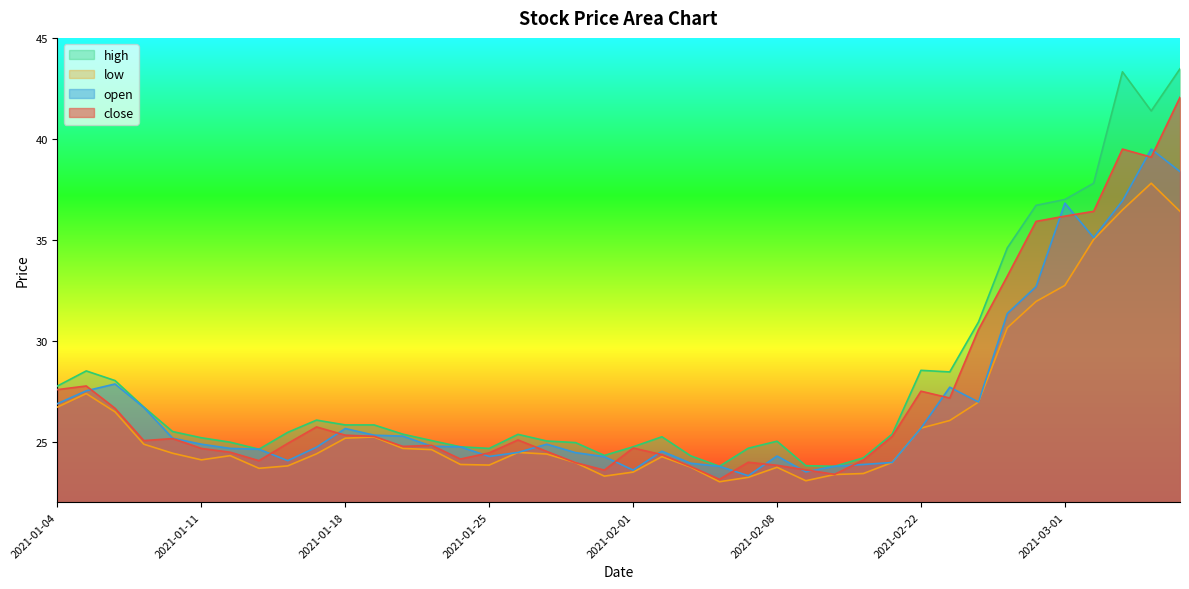

What is the label of the 32nd point from the left?

2021-02-23